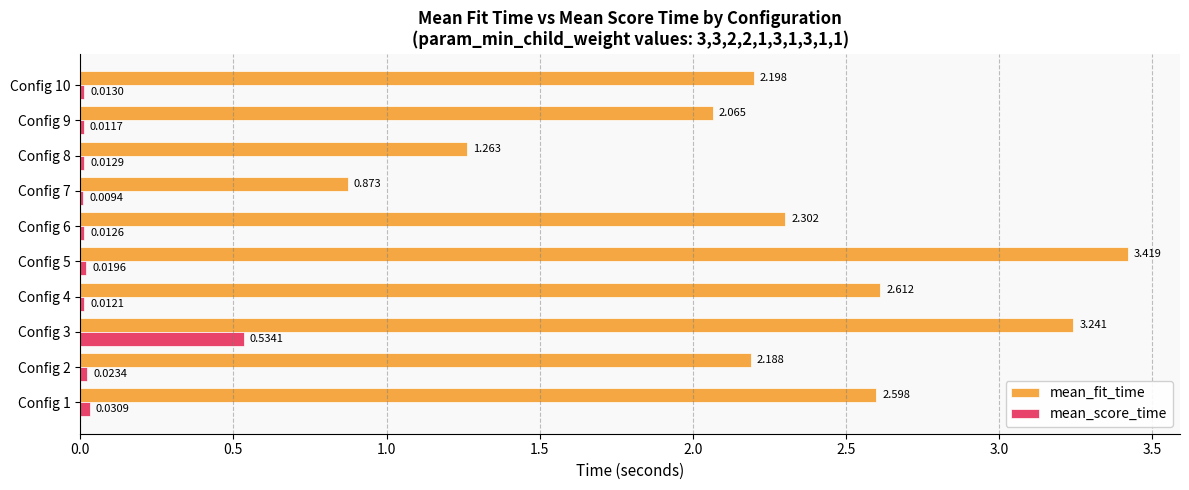

Which series has the largest total across all categories?

mean_fit_time